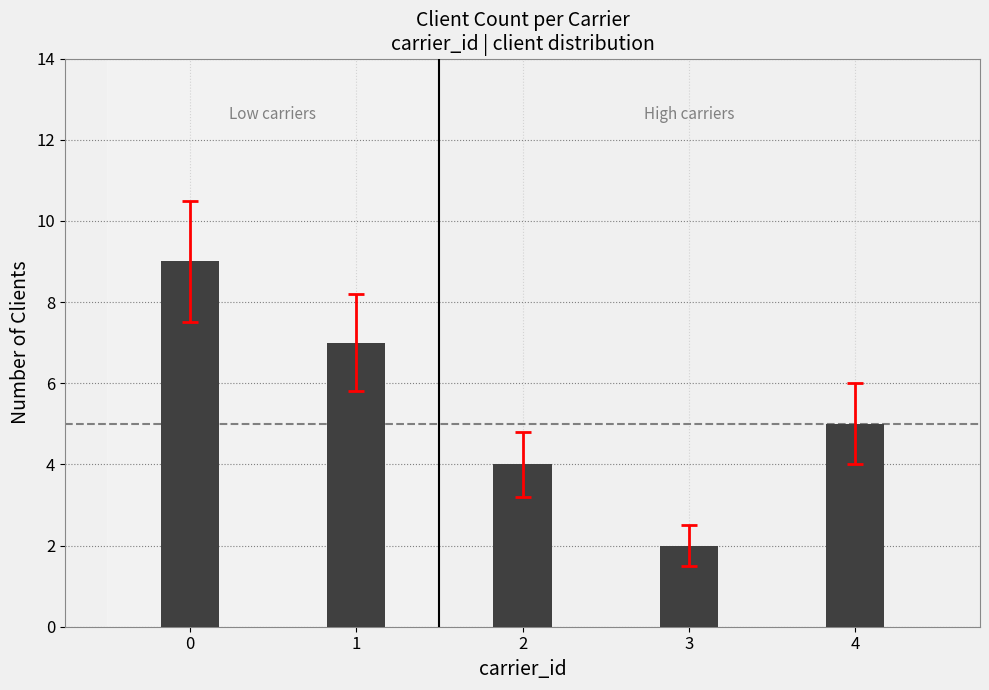

Count the number of data series in this chart.

1